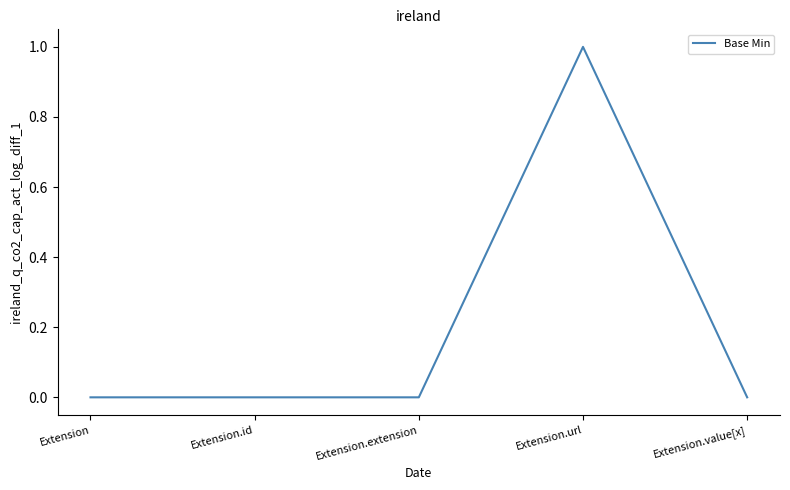

At which category does the chart reach its peak across all series?

Extension.url